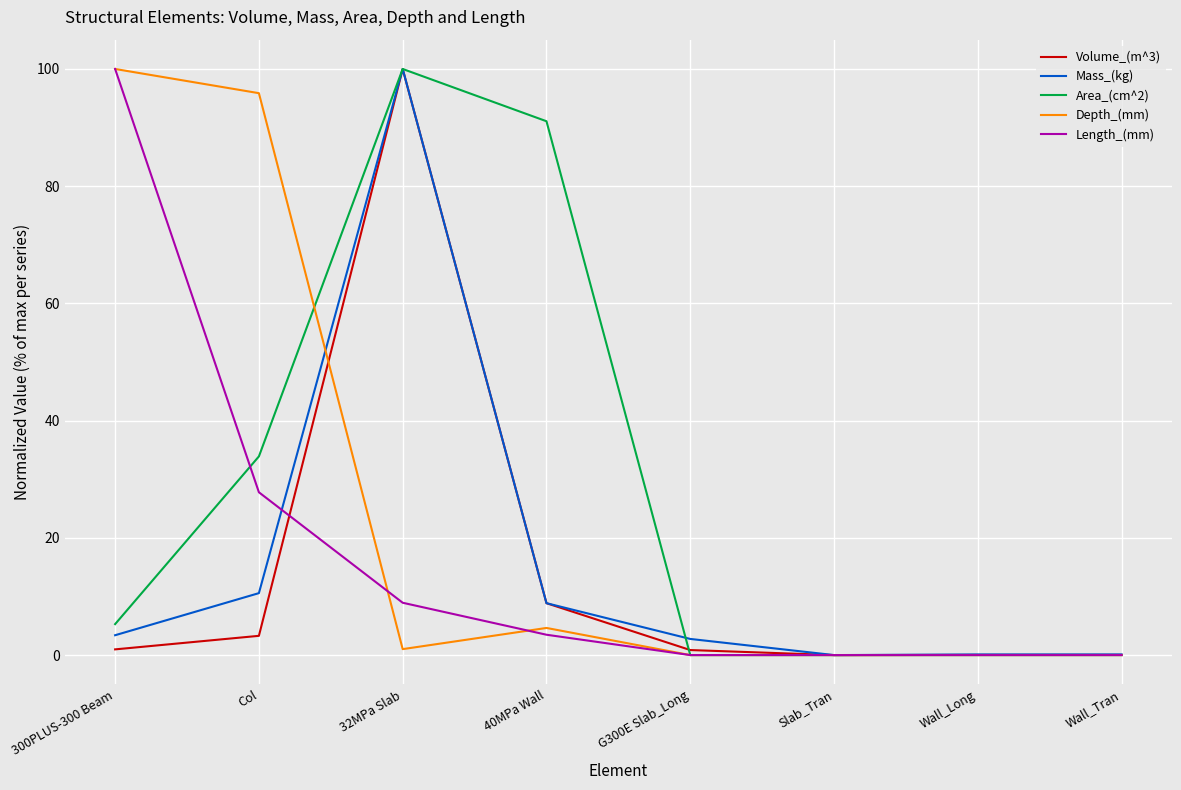

Where does the Area_(cm^2) series first go above 5?

300PLUS-300 Beam